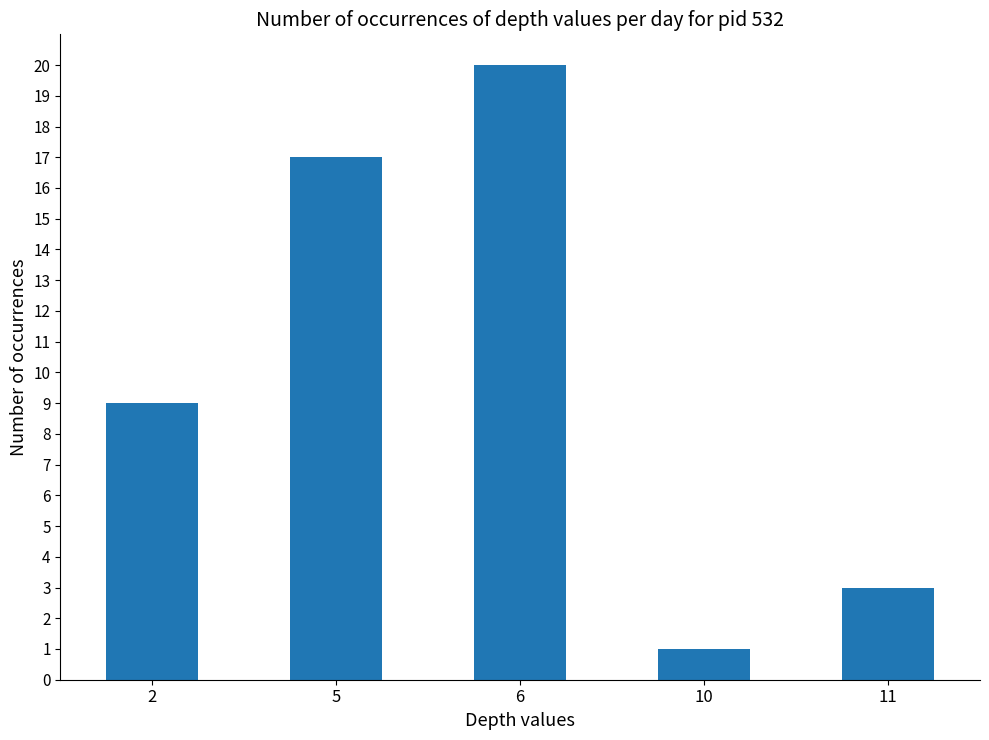

List the labels in order of value, largest first.

6, 5, 2, 11, 10